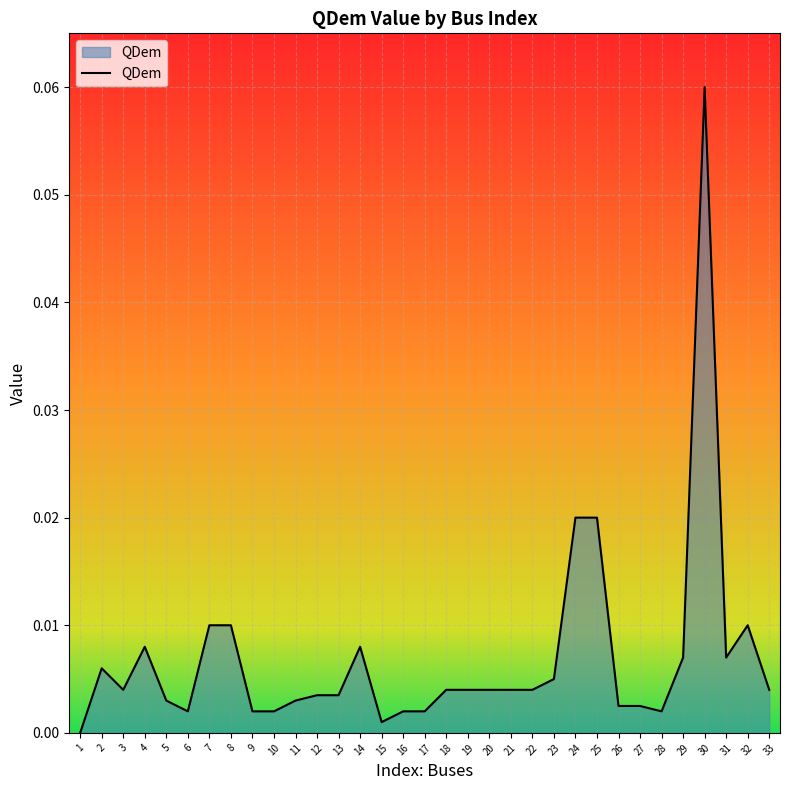

Where is the first local maximum?

2